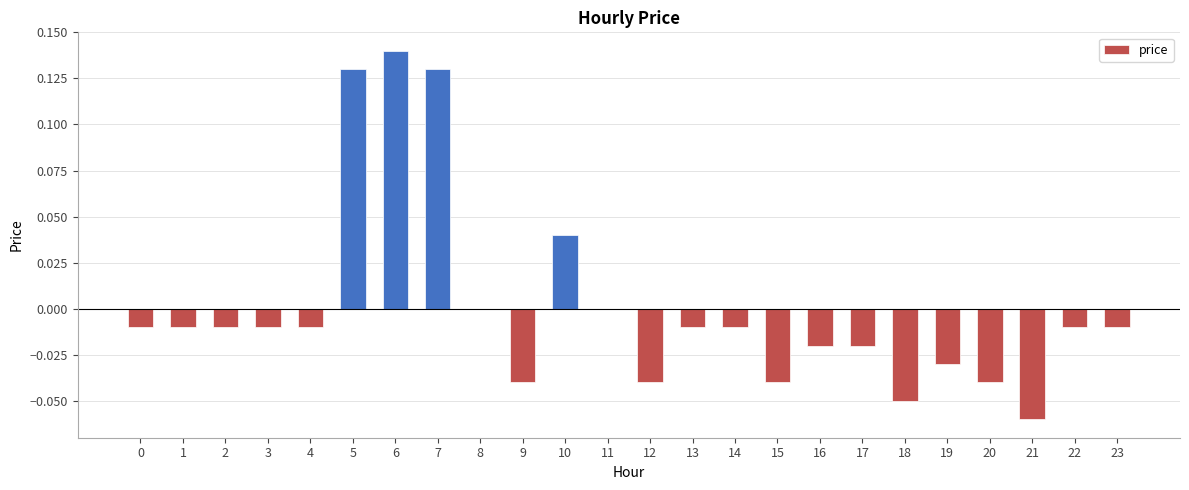

The chart shows a value of -0.0 at 16. True or false?

True